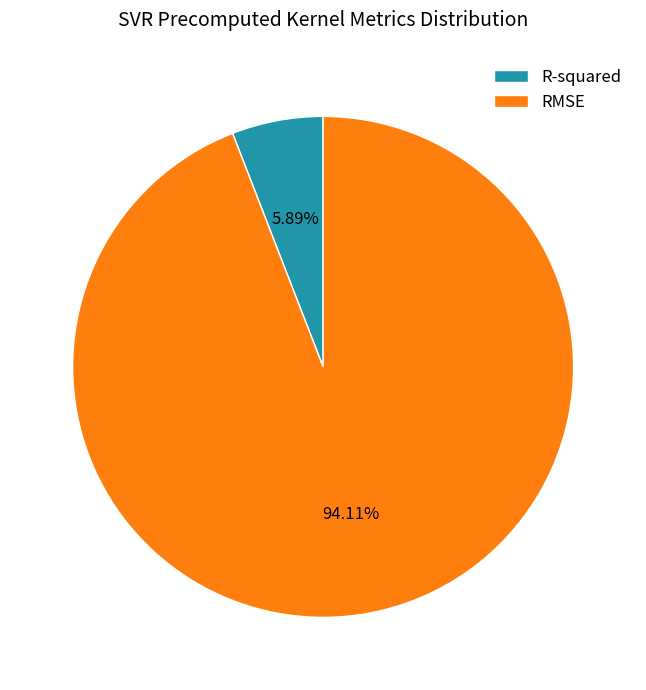

What percentage is the RMSE slice, to the nearest percent?

94%